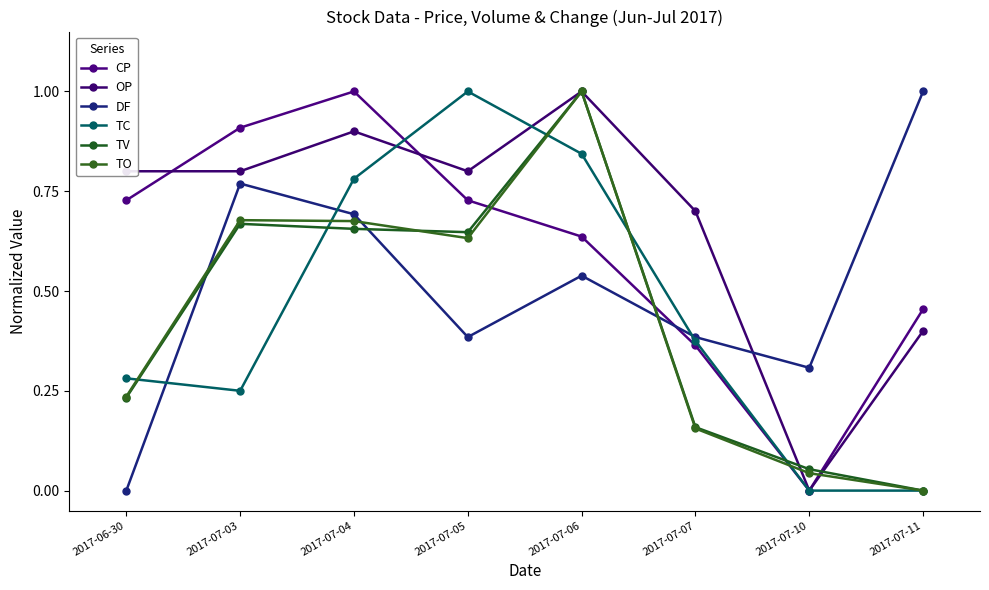

How many lines are shown in the chart?

6